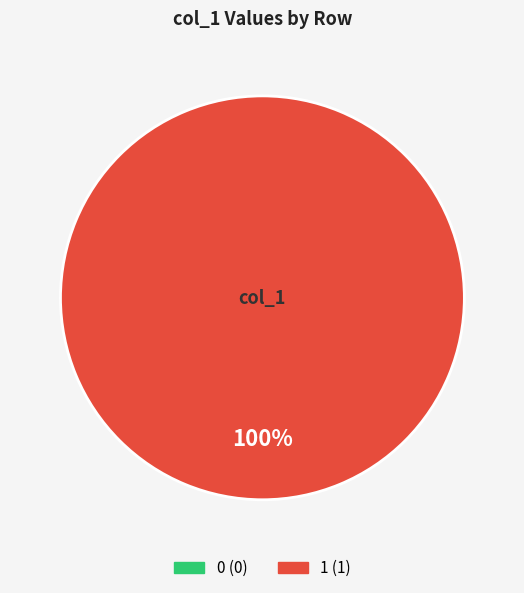

True or false: 1632833095 accounts for 9% of the total.

False